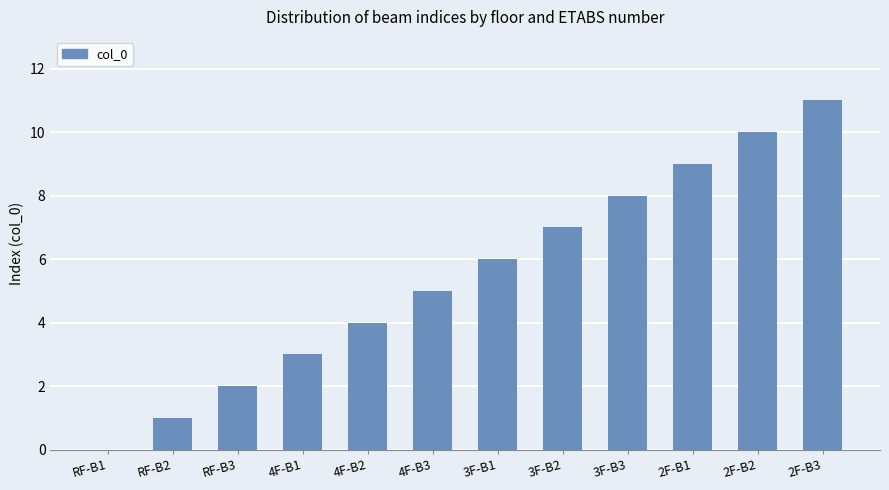

What is the maximum value shown in the chart?

11